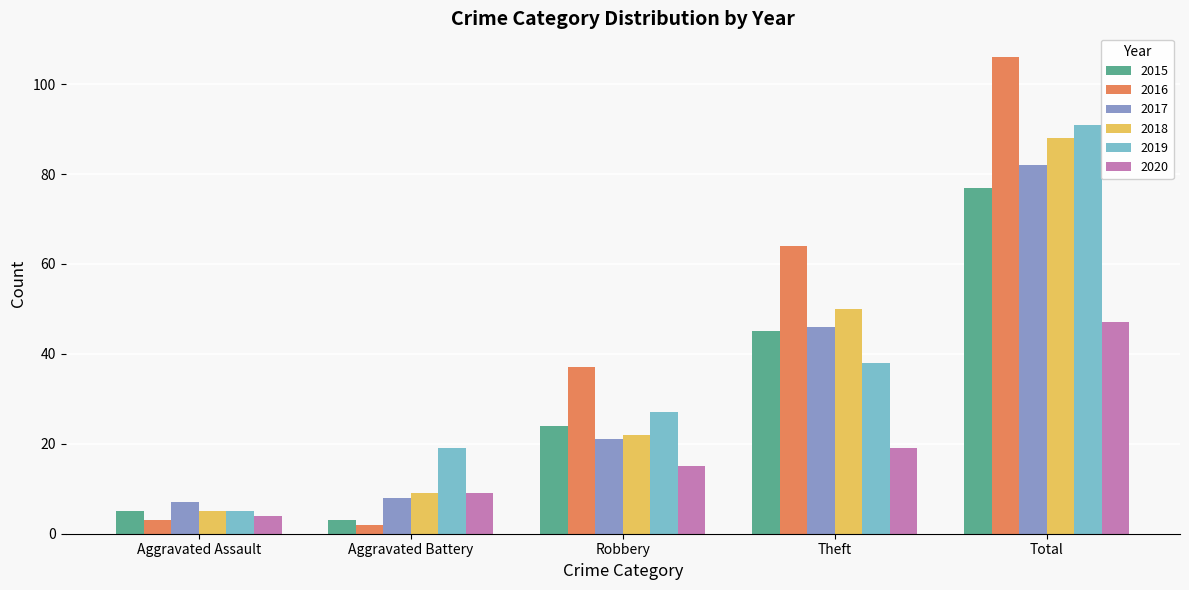

What is the highest value of the 2020 series?

47